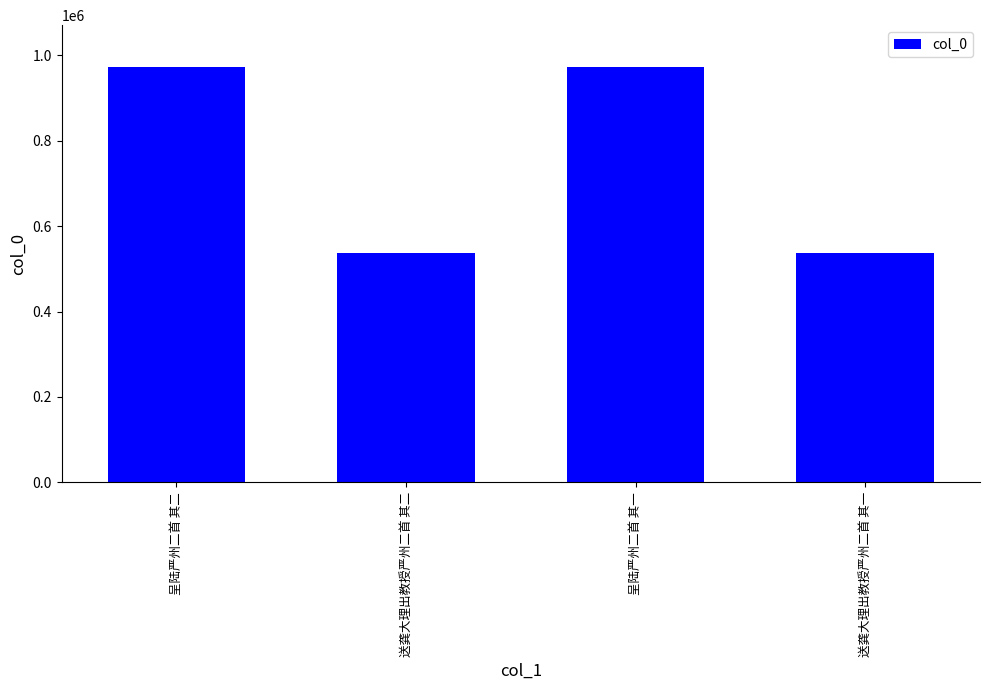

What is the greatest value displayed?

972665